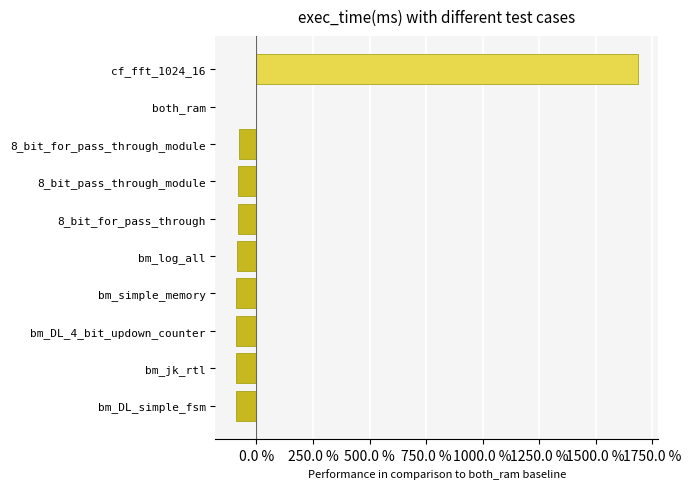

What is the change in value from bm_simple_memory to cf_fft_1024_16?

+1777.4